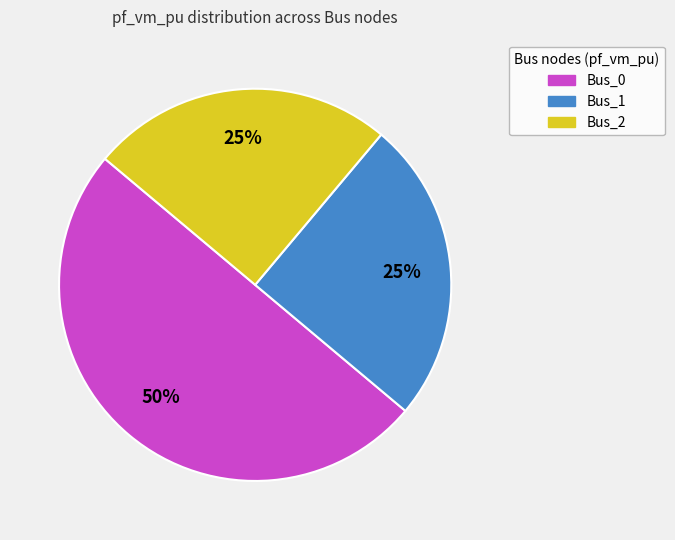

How many segments does this pie chart have?

3